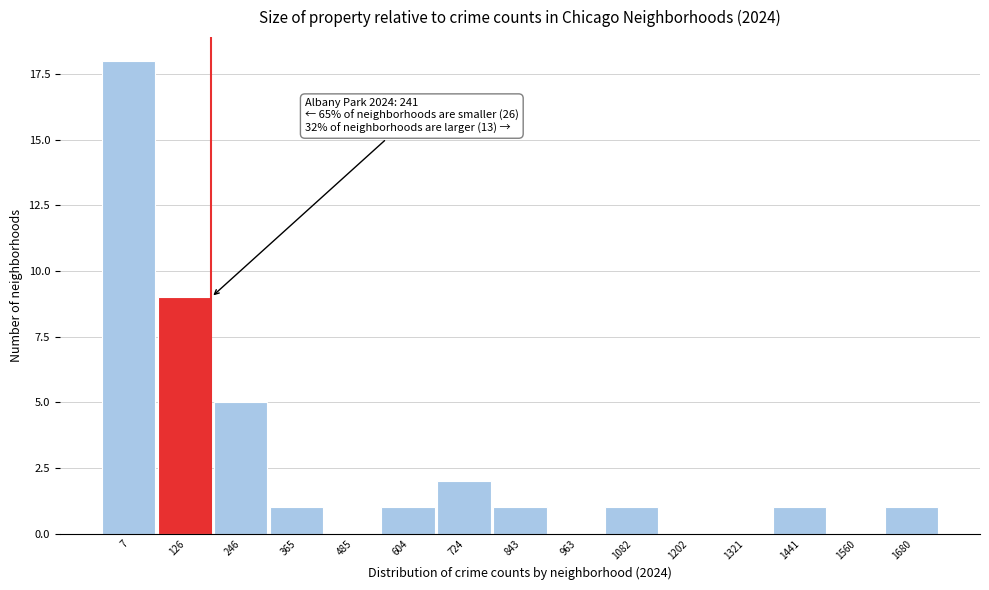

Reading left to right, extract all data points from this chart.

7=18	126=9	246=5	365=1	485=0	604=1	724=2	843=1	963=0	1082=1	1202=0	1321=0	1441=1	1560=0	1680=1